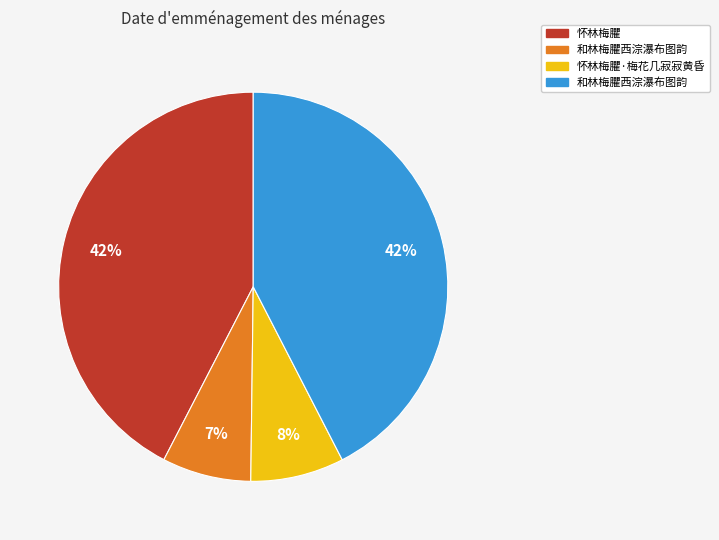

Is there any slice that represents more than half of the pie?

No